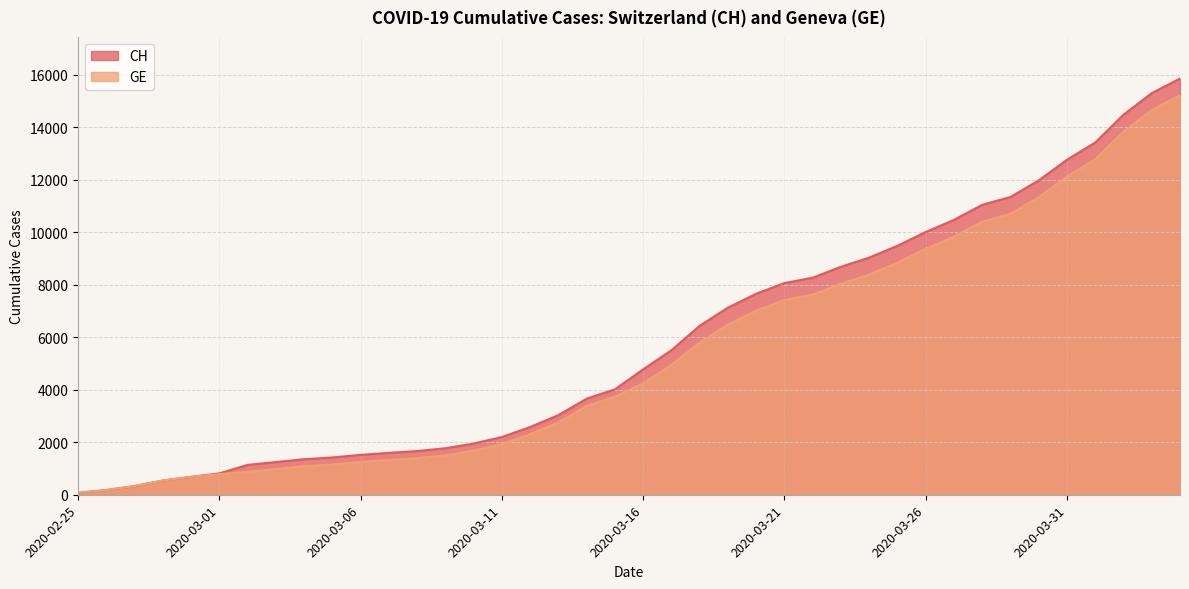

Reading left to right, extract all data points from this chart.

CH: 73	178	329	540	682	814	1137	1245	1353	1420	1519	1595	1664	1770	1949	2199	2577	3033	3658	4014	4775	5501	6434	7125	7654	8061	8265	8681	9030	9481	10005	10467	11041	11340	11971	12758	13413	14473	15294	15850
GE: 73	178	329	540	682	784	872	979	1085	1152	1248	1324	1393	1499	1678	1928	2306	2752	3377	3733	4248	4944	5792	6483	7012	7419	7623	8039	8388	8839	9363	9825	10399	10698	11329	12116	12771	13831	14652	15208